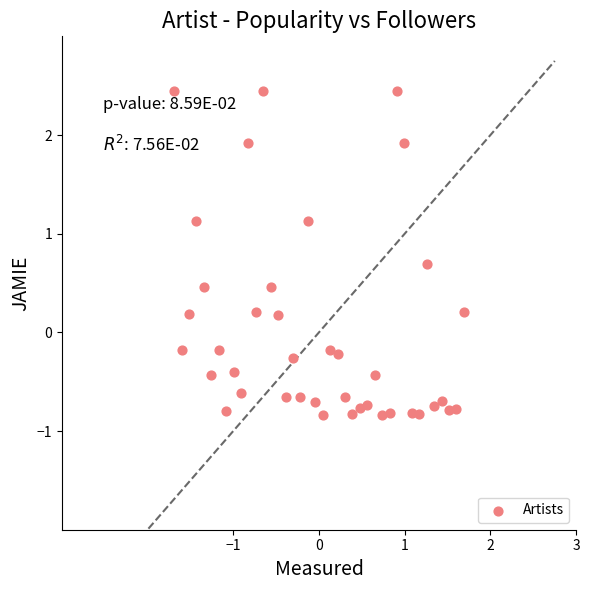

What is the range of Y values (max minus min)?

3.3